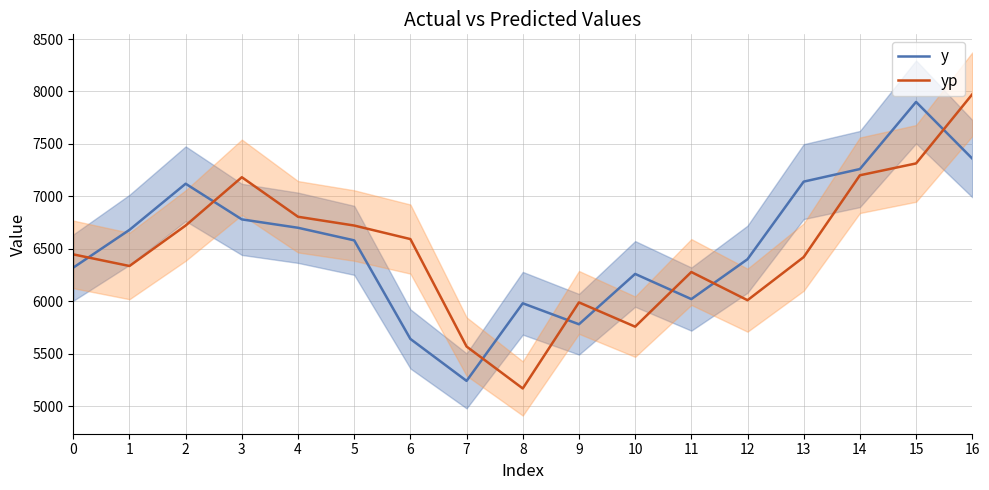

What is the average value of the y series?

6538.8